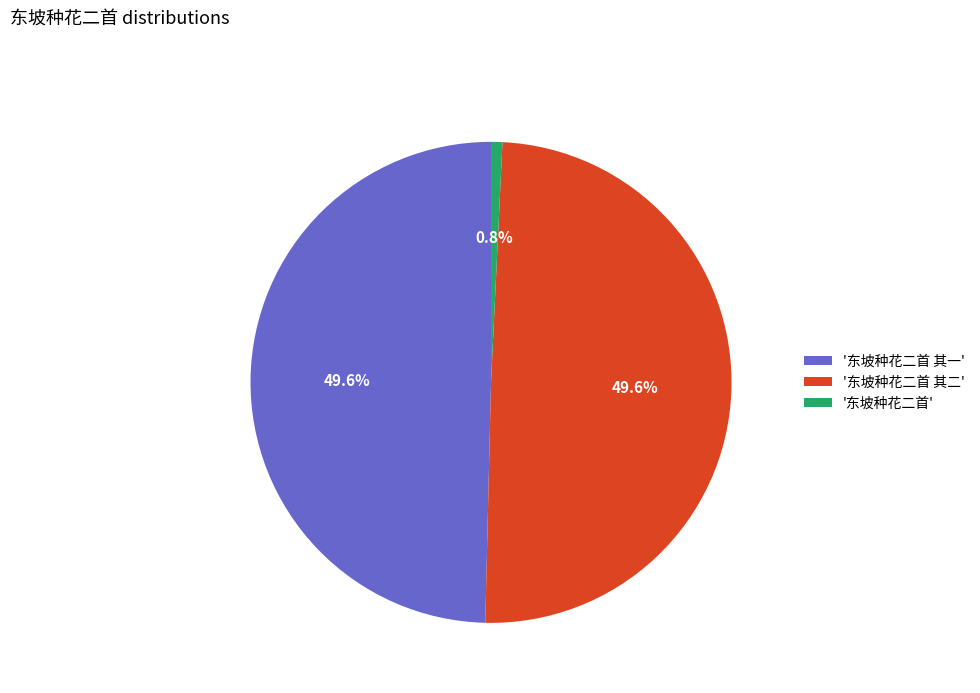

Count the number of slices in the pie.

3